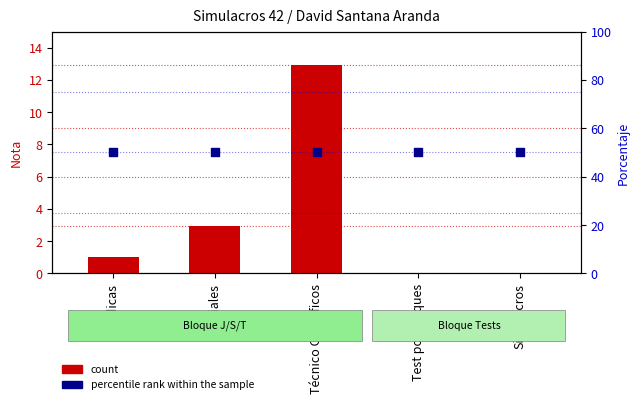

What is the total value across all series at Jurídicas?

51.0